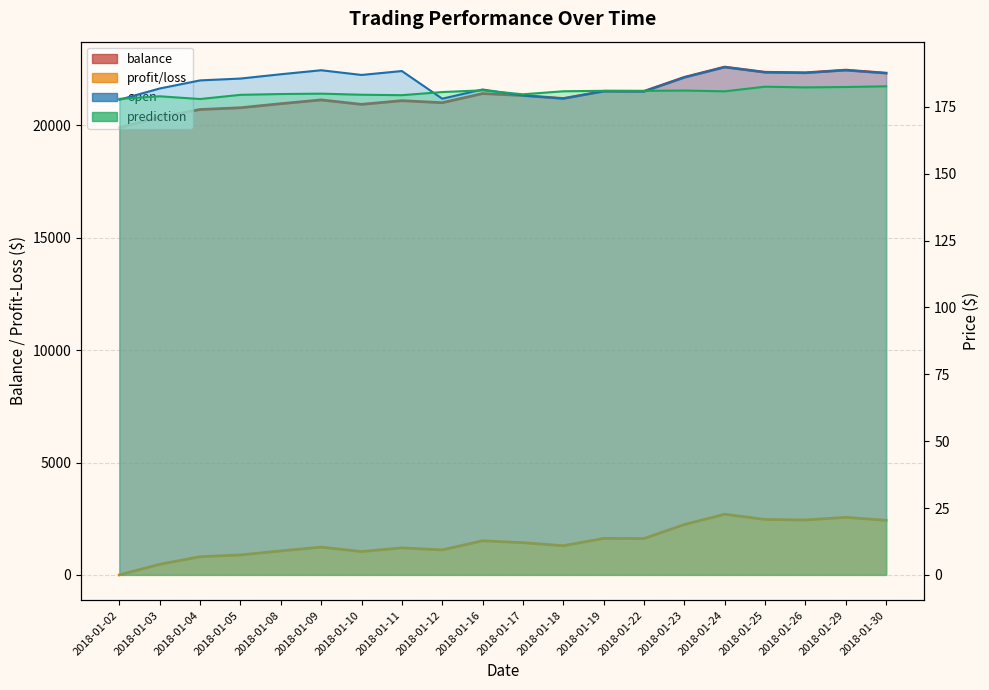

At which label is profit/loss closest to 1348?

2018-01-18